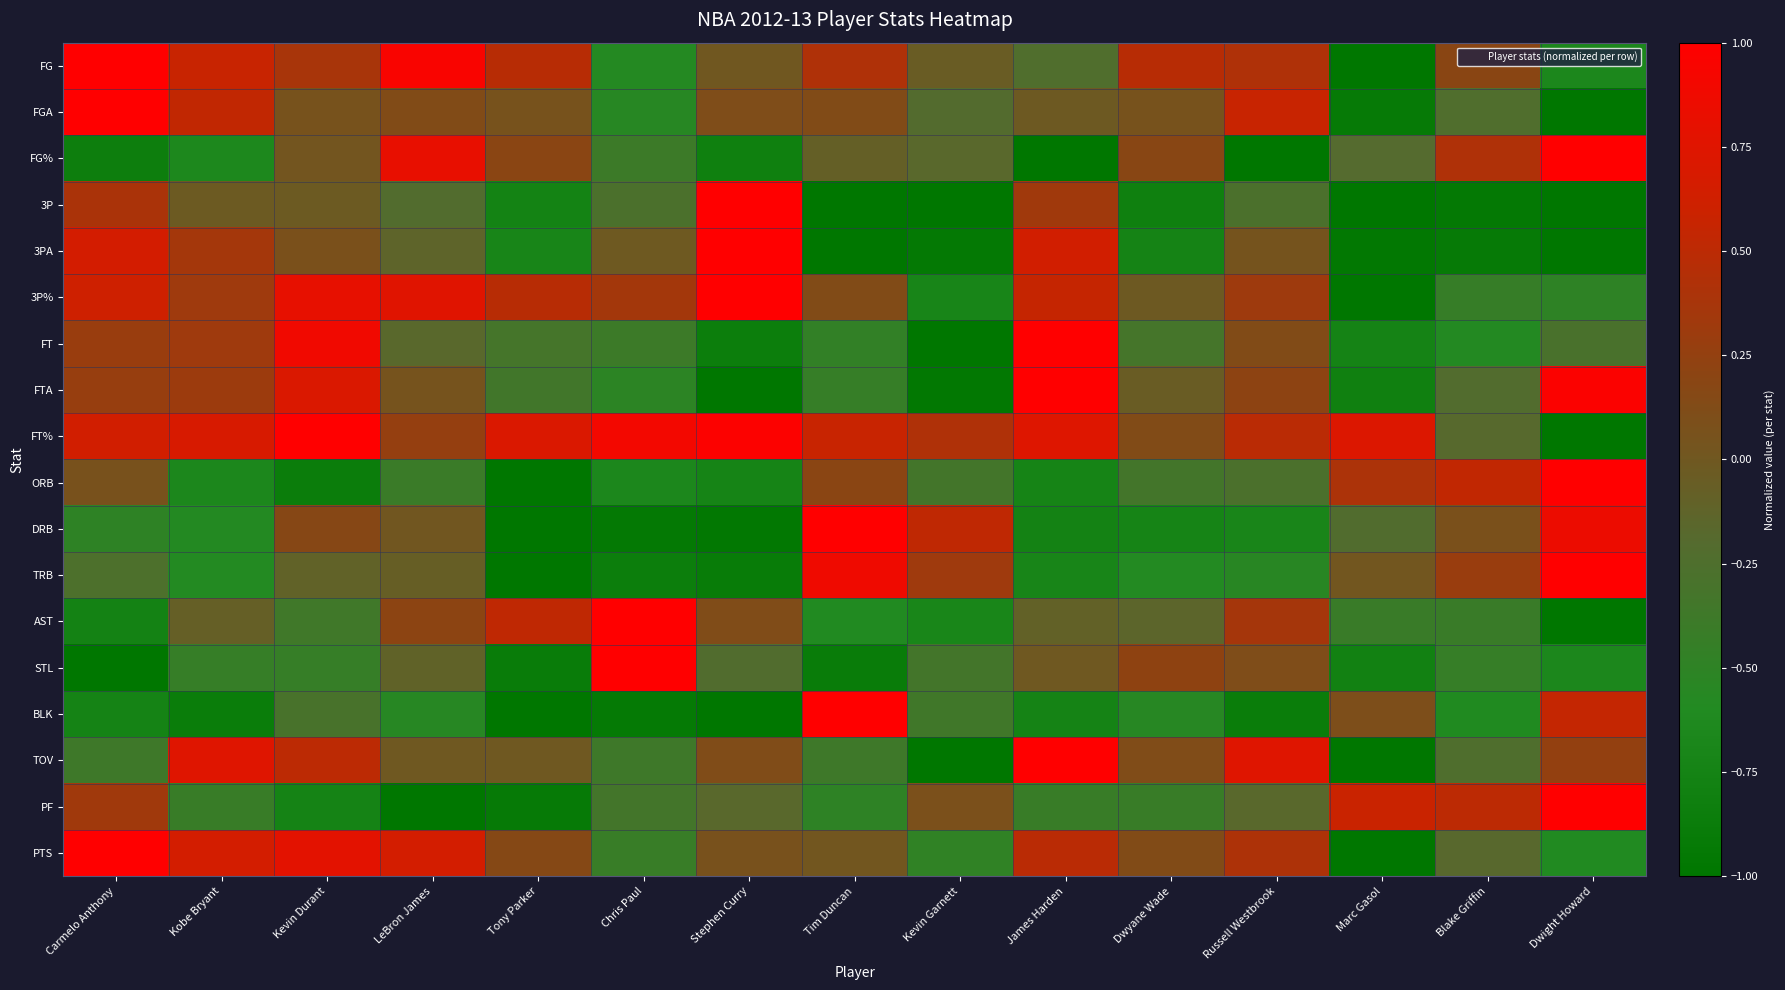

At which category is the sum across all series the highest?

Kevin Durant